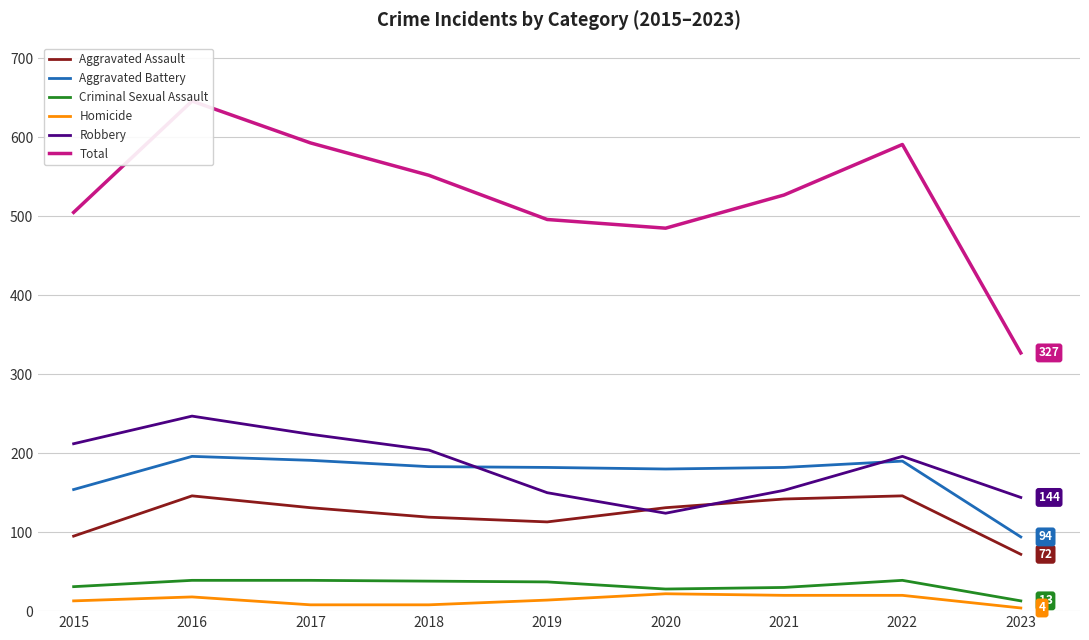

How many values in the Aggravated Battery series exceed 182?

4